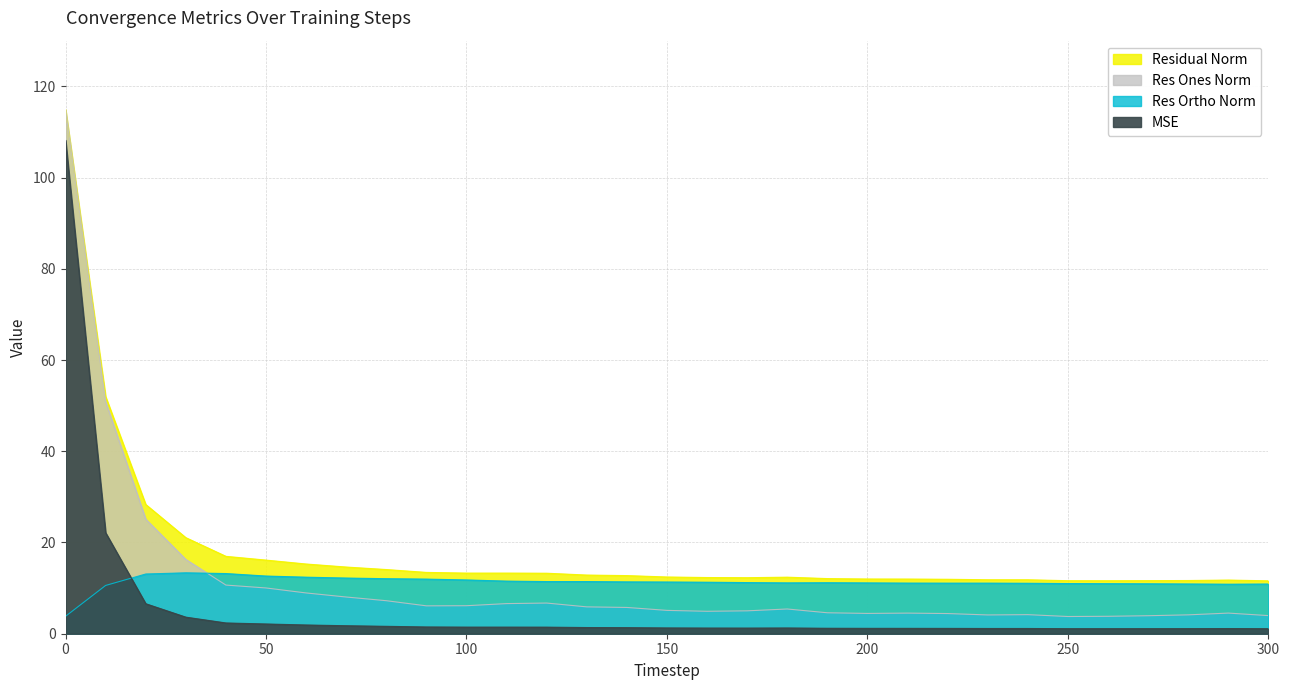

Rank the categories by residual_norm value from lowest to highest.

300, 260, 250, 270, 280, 290, 240, 230, 220, 210, 200, 190, 170, 160, 180, 150, 140, 130, 120, 100, 110, 90, 80, 70, 60, 50, 40, 30, 20, 10, 0